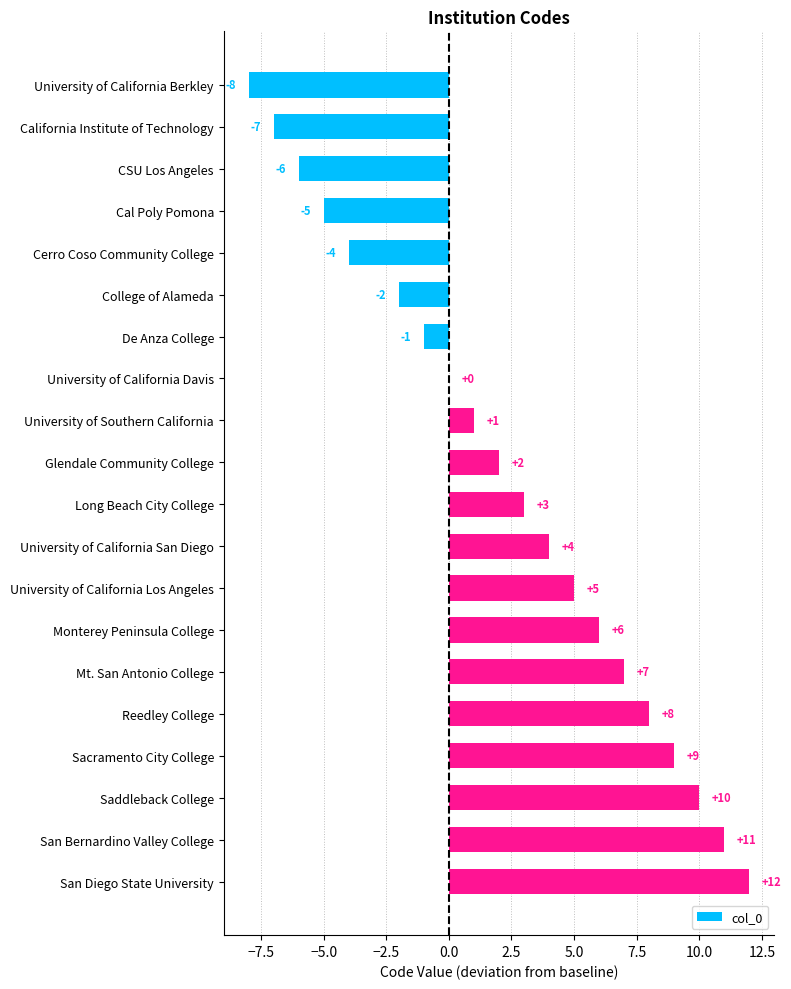

Which category has the highest value across all series?

San Diego State University